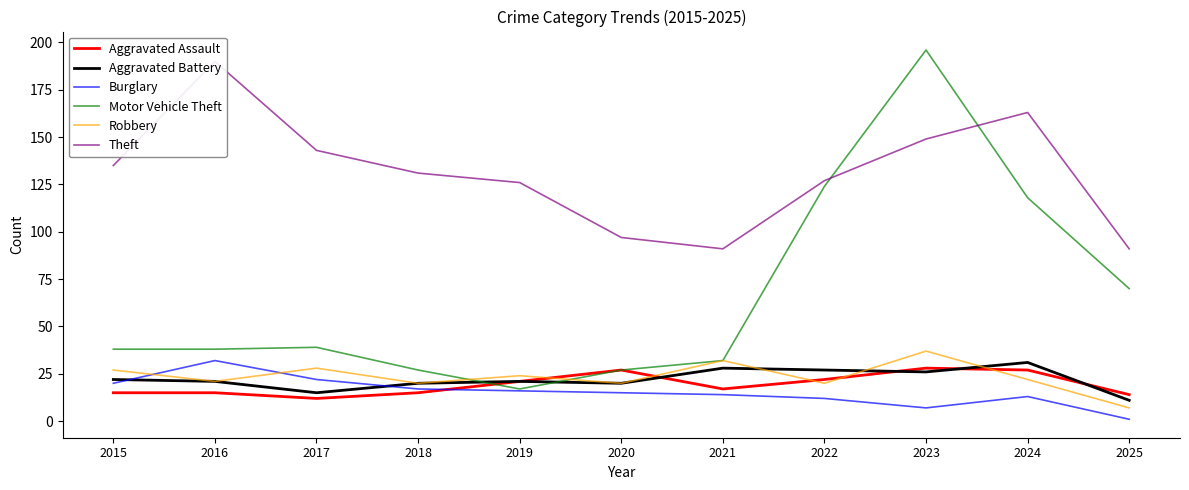

How many lines are shown in the chart?

6